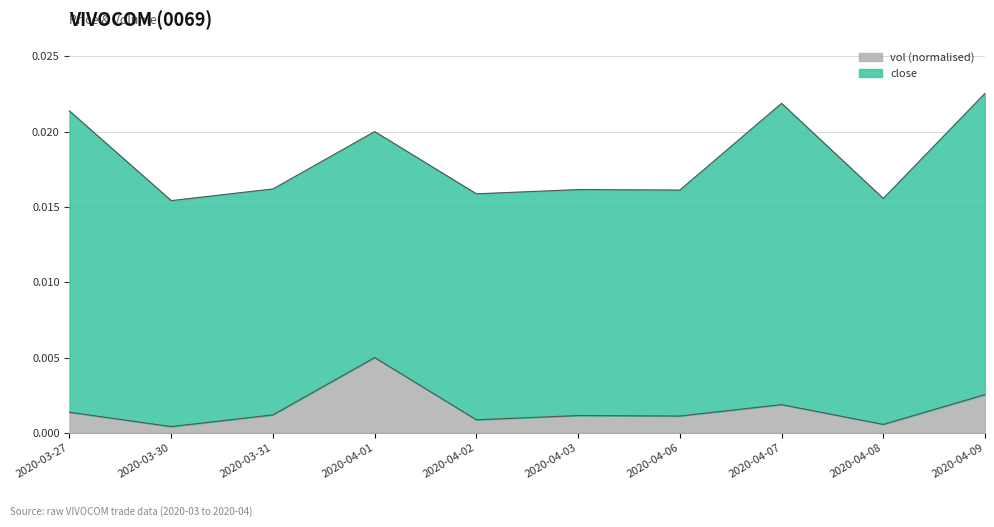

Which category has the highest value in the vol (normalised) series?

2020-04-01